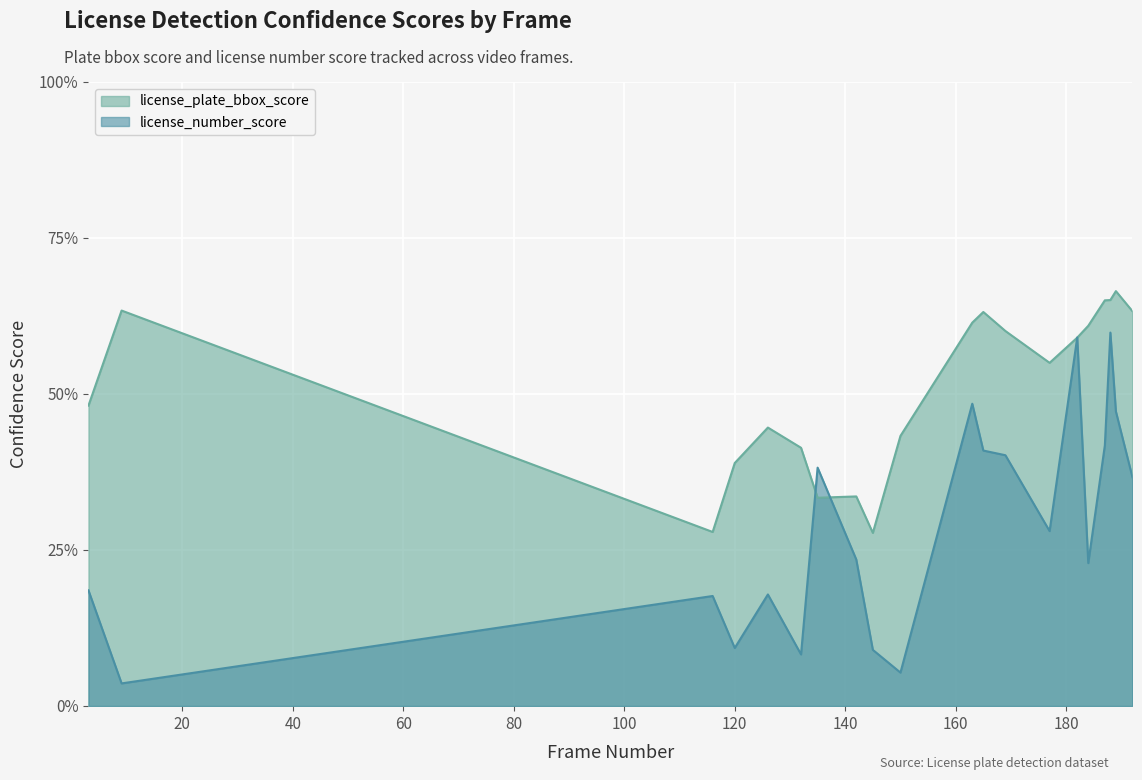

What is the difference between the second highest and minimum values in the license_plate_bbox_score series?

0.4